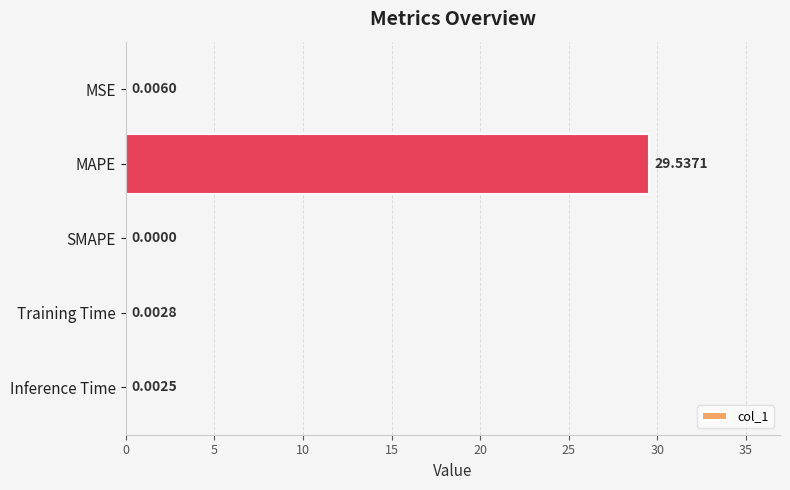

Which has a higher value, MSE or MAPE?

MAPE